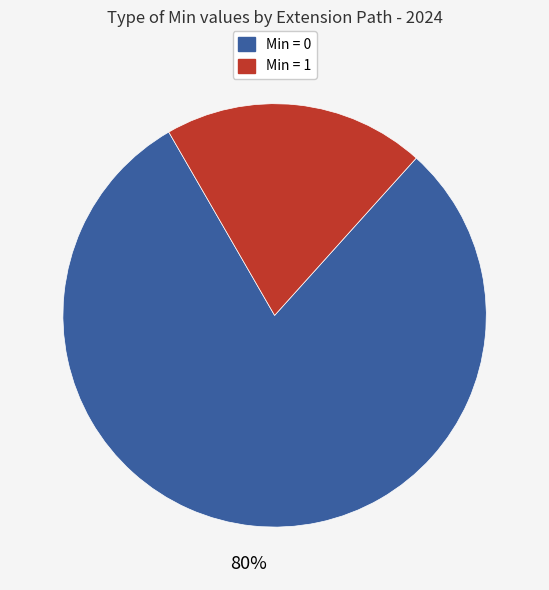

Combined, do Min = 0 and Min = 1 account for over 50%?

Yes